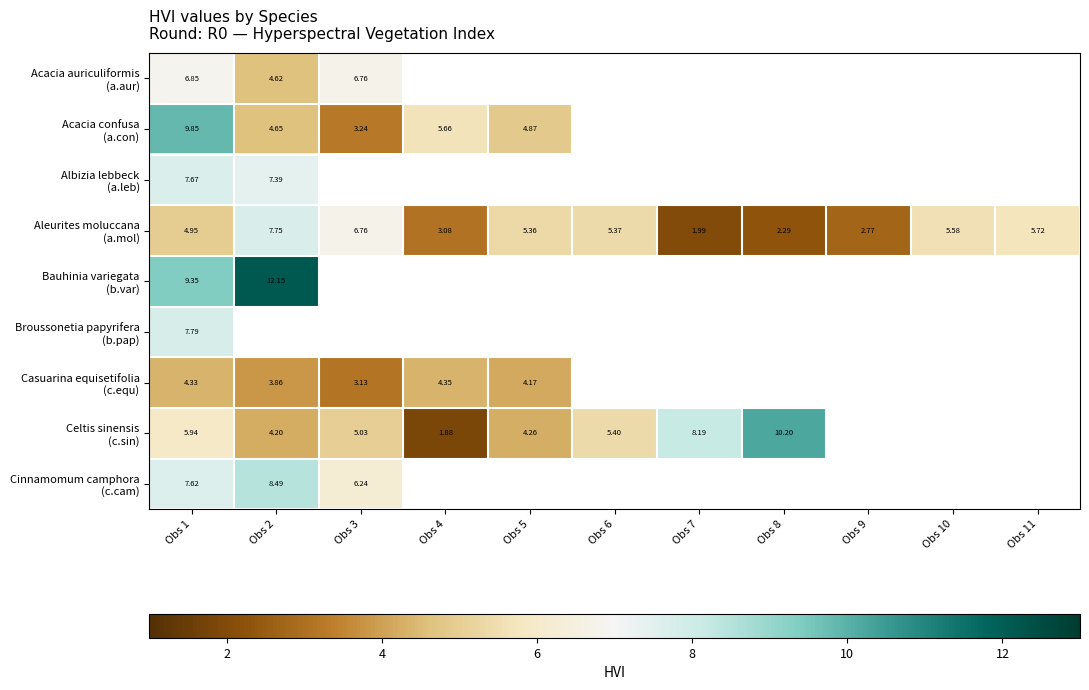

What is the smallest value displayed?

1.9